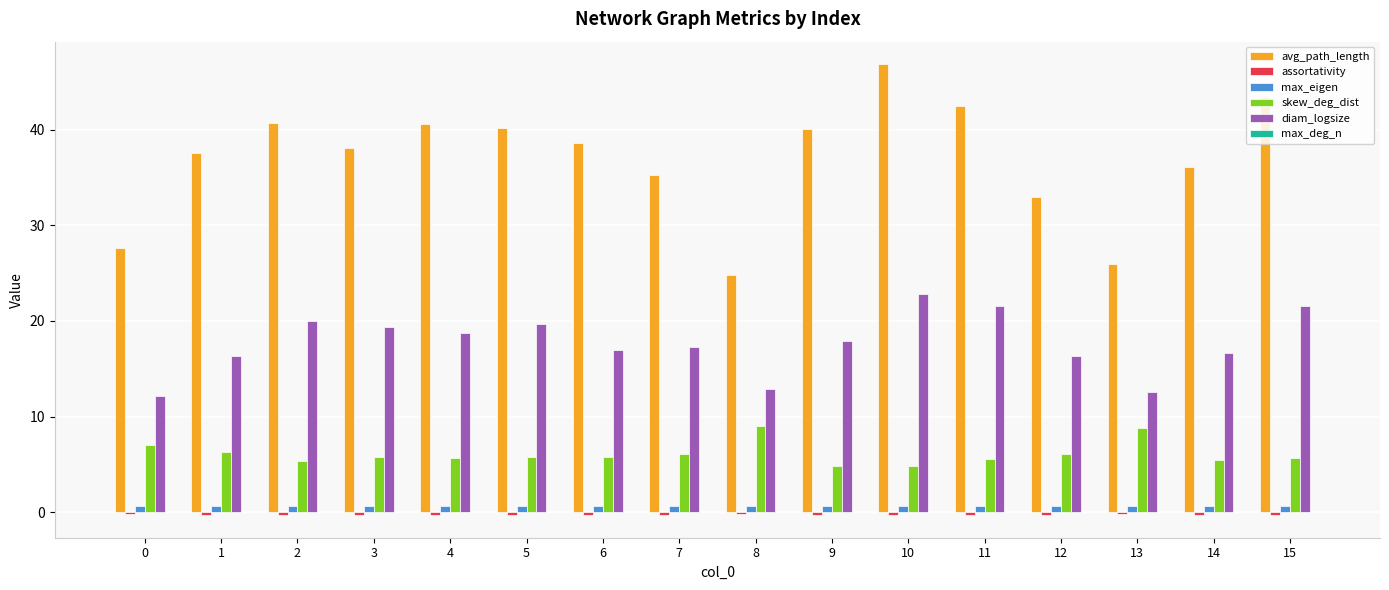

What is the sum of all diam_logsize values?

282.8